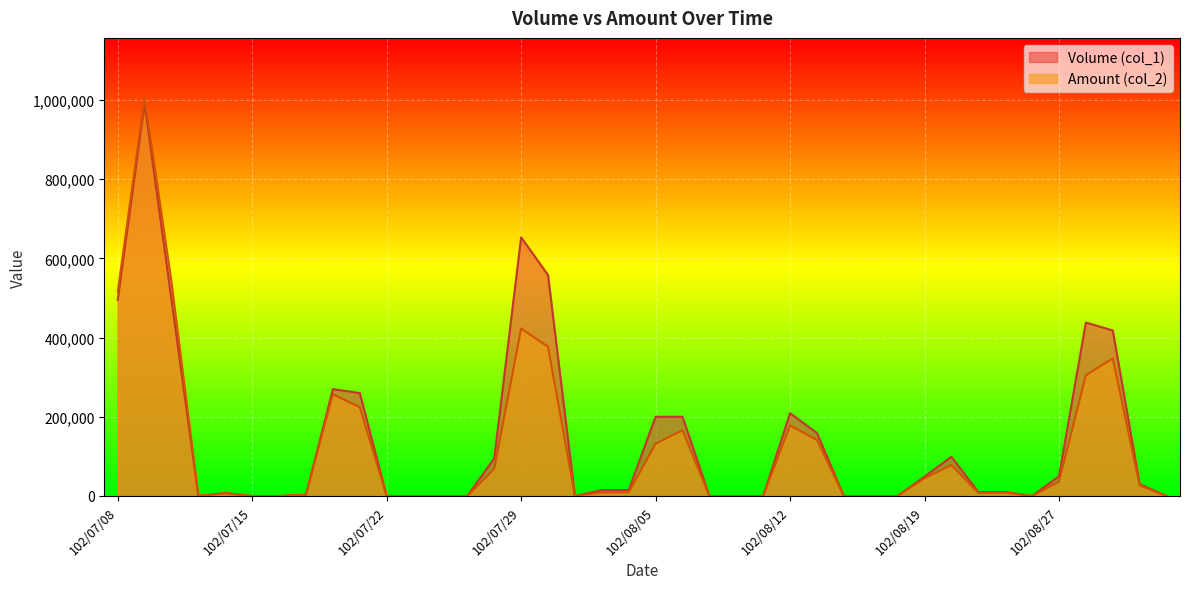

At 102/07/12, list the series in order from smallest to largest.

Volume (col_1), Amount (col_2)